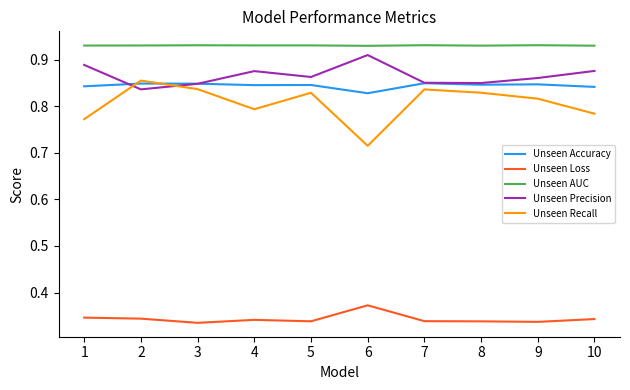

Which series has the largest range (max minus min)?

Unseen Recall